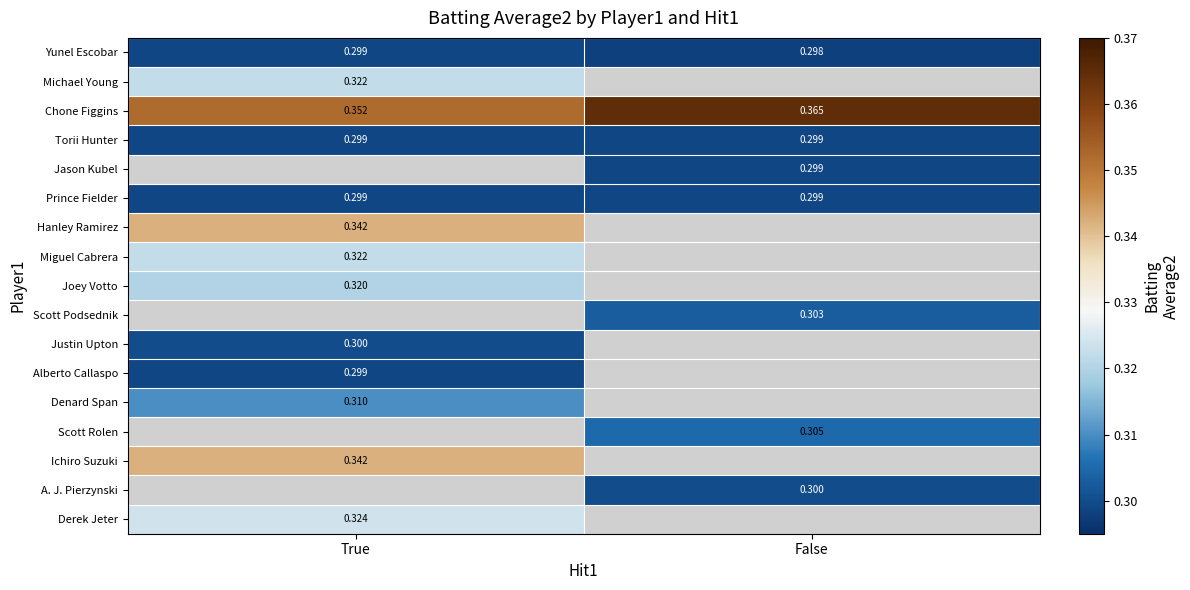

At which label does Yunel Escobar reach its minimum?

False